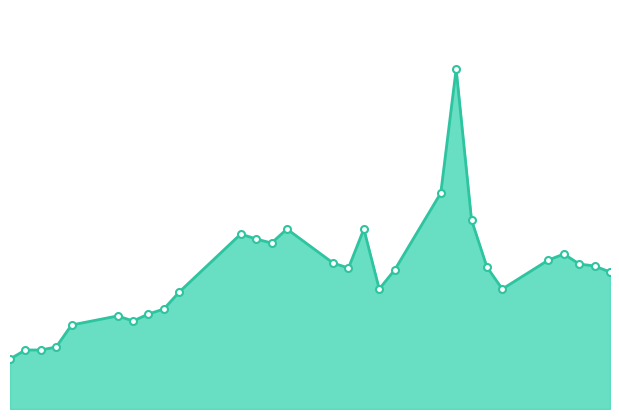

List the labels in order of value, largest first.

2021-02-02, 2021-02-01, 2021-02-03, 2021-01-22, 2021-01-27, 2021-01-19, 2021-01-20, 2021-01-21, 2021-02-09, 2021-02-08, 2021-01-25, 2021-02-10, 2021-02-11, 2021-02-04, 2021-01-26, 2021-01-29, 2021-02-12, 2021-01-28, 2021-02-05, 2021-01-15, 2021-01-14, 2021-01-13, 2021-01-11, 2021-01-12, 2021-01-08, 2021-01-07, 2021-01-05, 2021-01-06, 2021-01-04